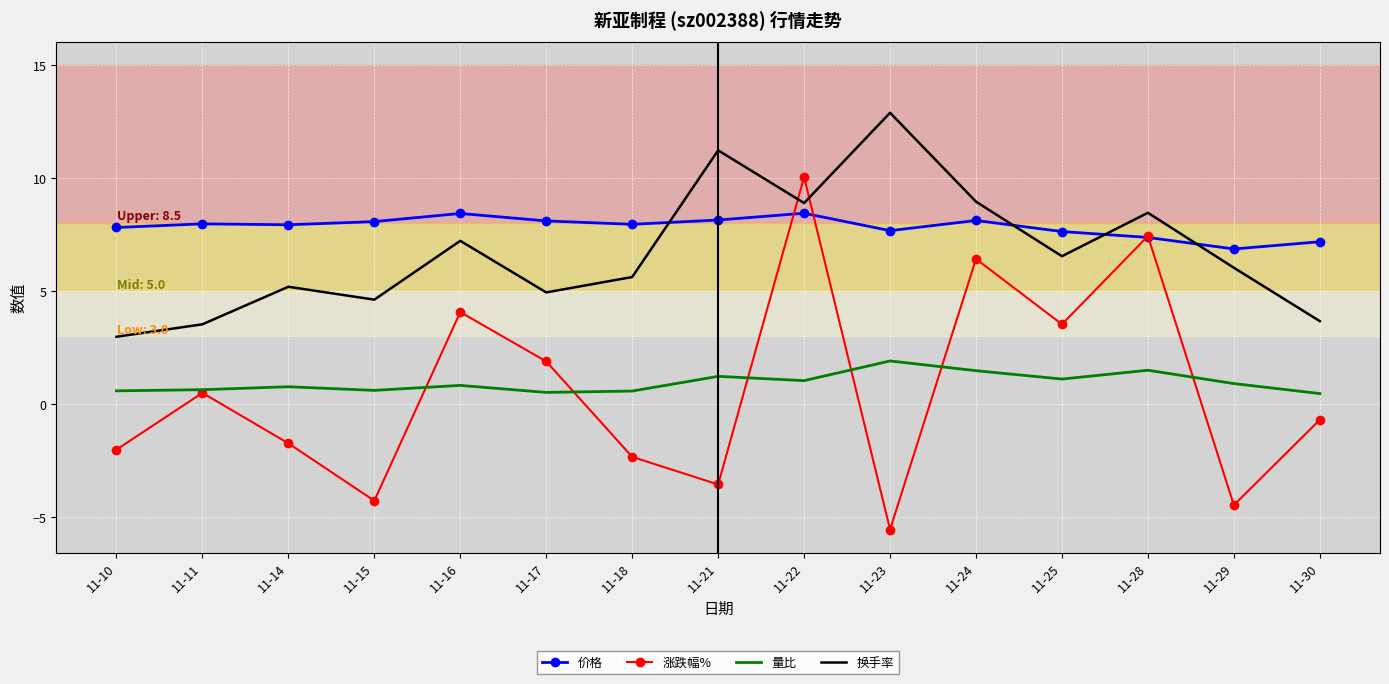

Which series has the widest spread of values?

涨跌幅%